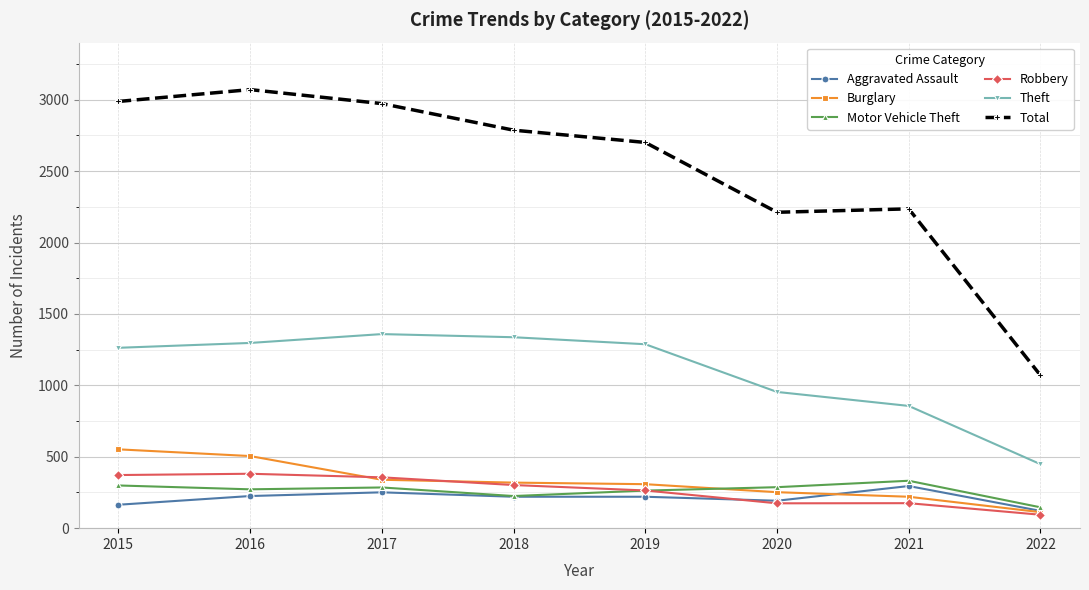

True or false: Aggravated Assault has more than 0 points higher than both neighbors.

True